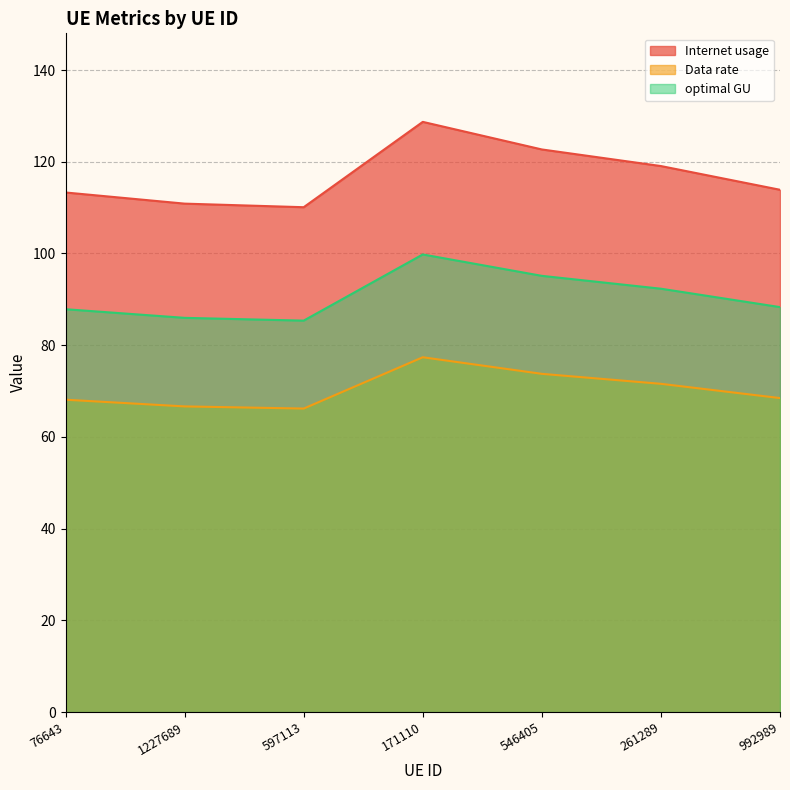

Rank the series by their average value, from highest to lowest.

Internet usage, optimal GU, Data rate